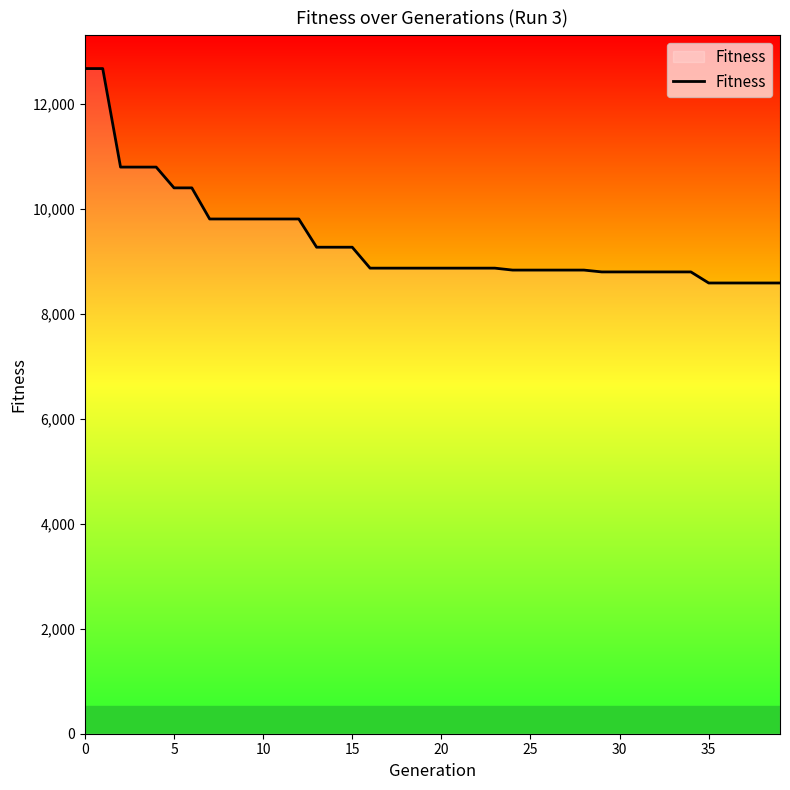

What is the difference between the maximum and minimum values?

4087